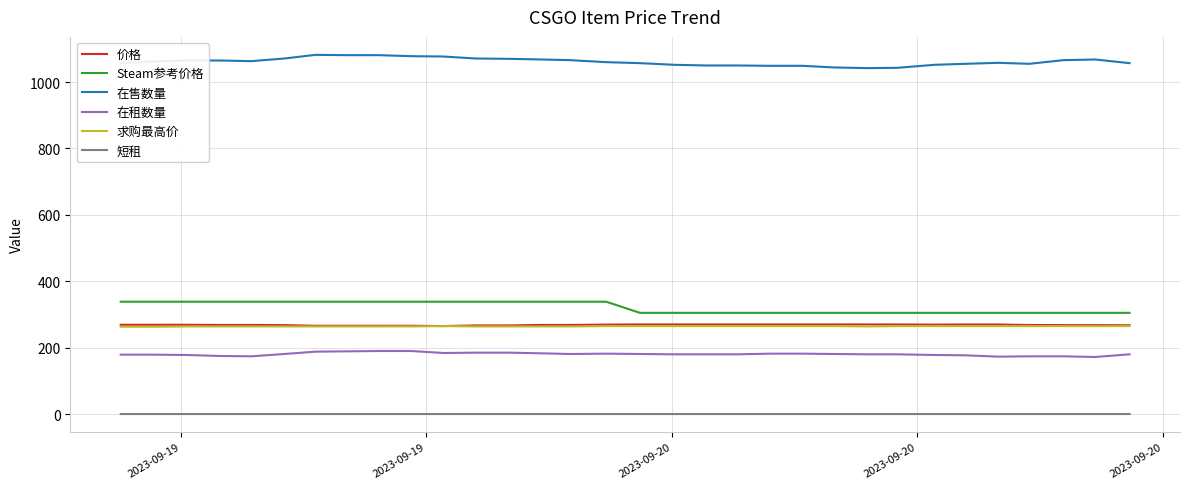

True or false: 在售数量 and 短租 intersect in this chart.

False